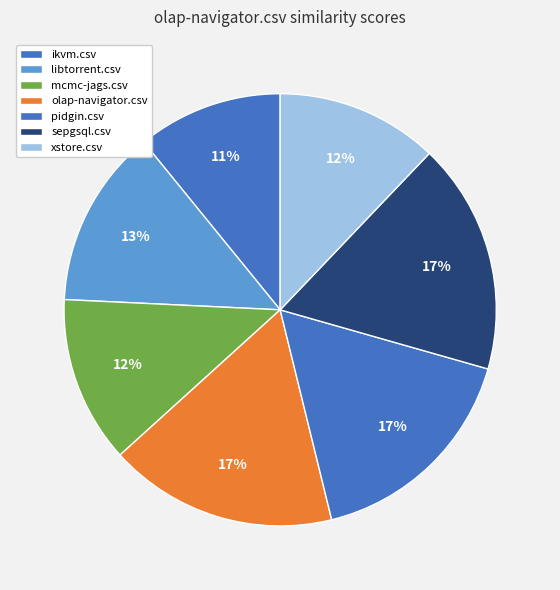

Count the number of slices in the pie.

7